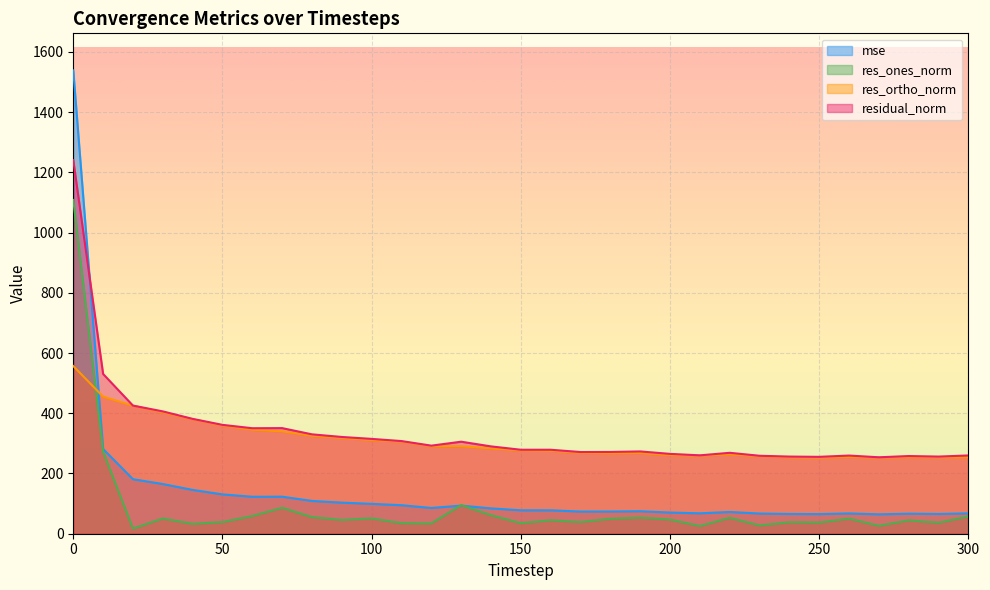

How many lines are shown in the chart?

4